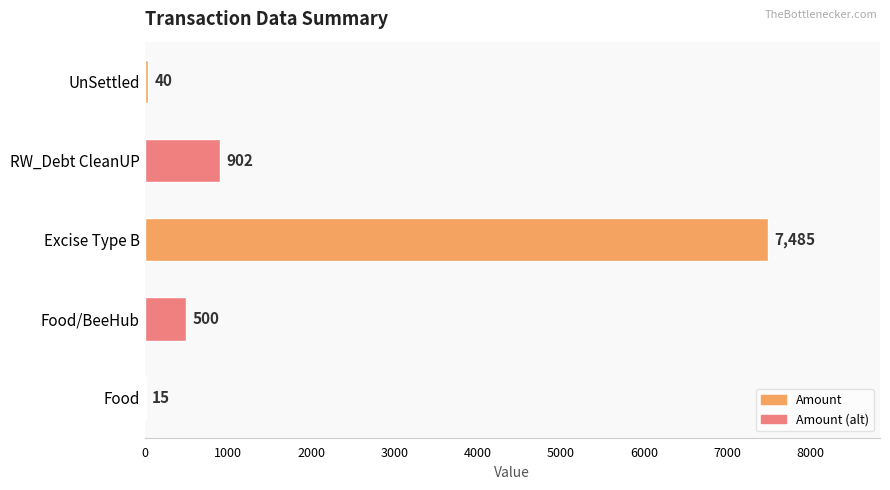

What is the sum of all values?

8942